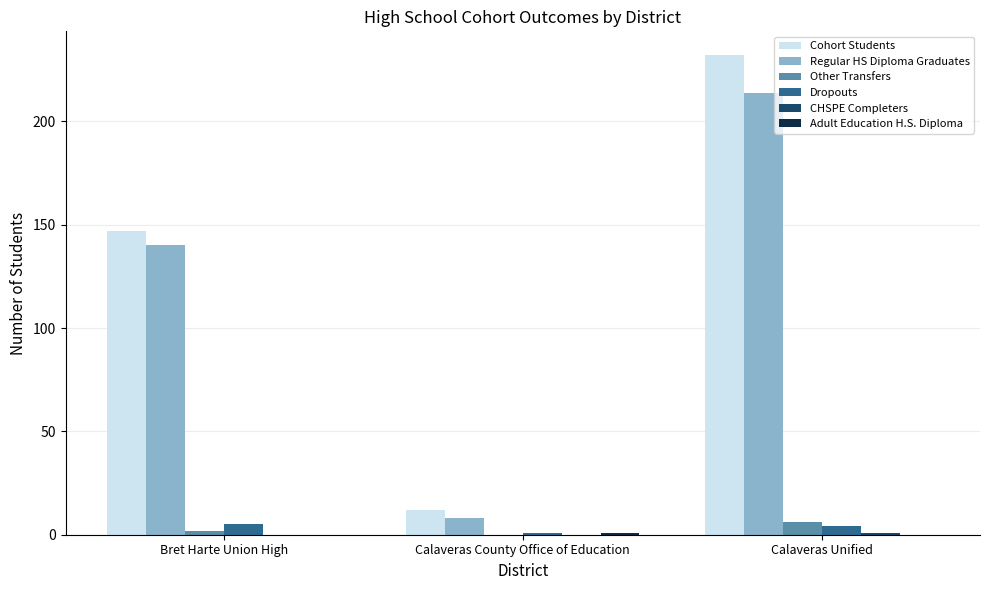

Between Bret Harte Union High and Calaveras County Office of Education, which series saw the biggest shift?

Cohort Students